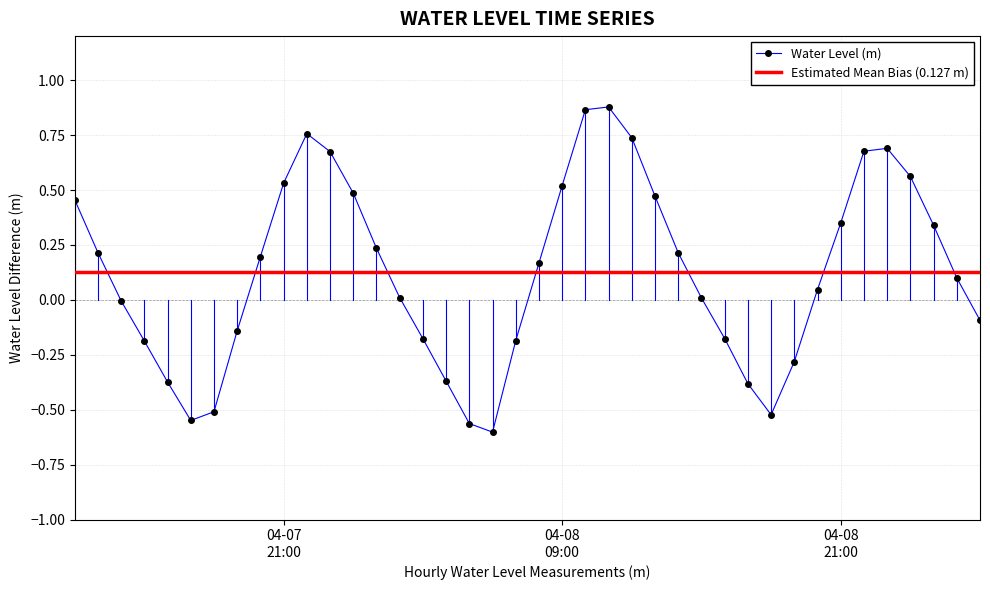

What is the label of the 28th point from the left?

2023-04-08 15:00:00